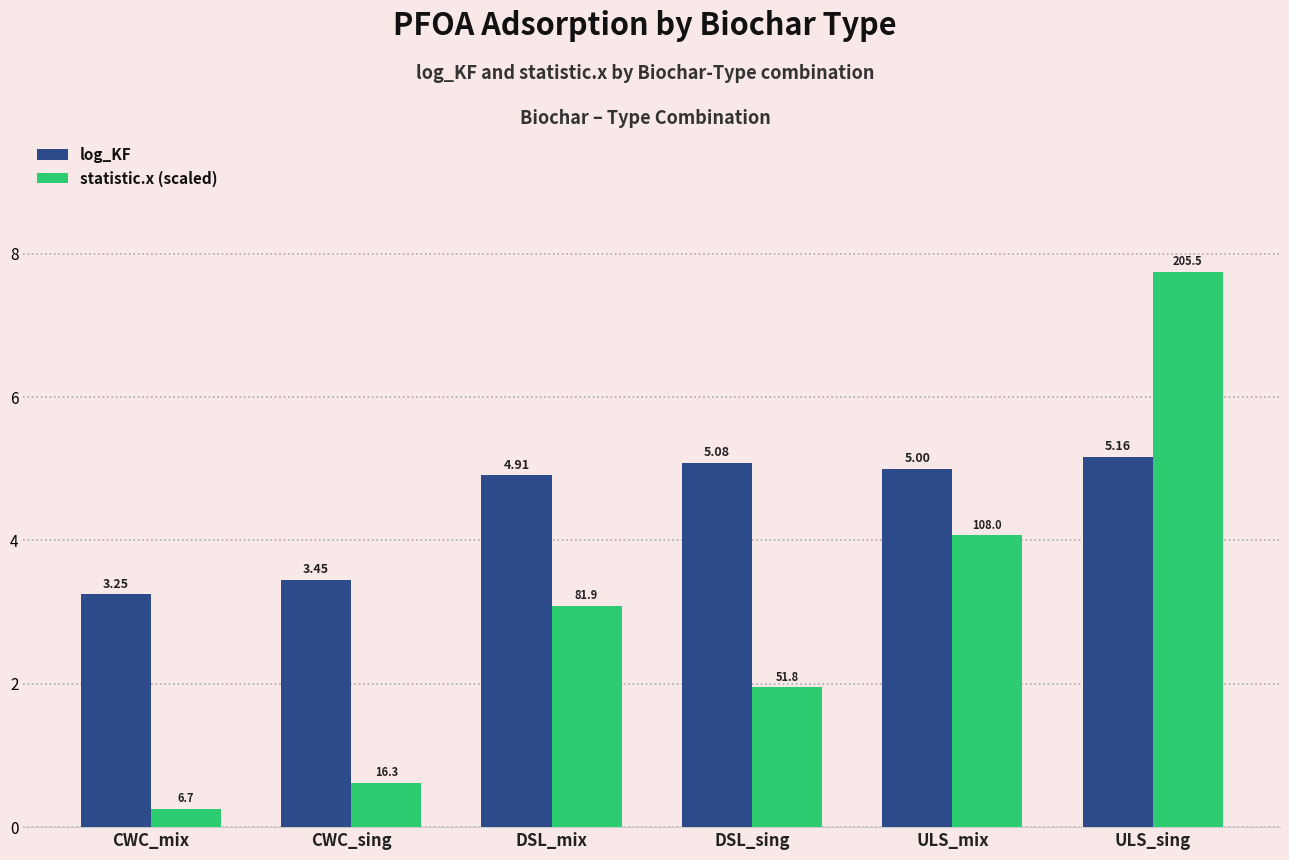

At which category is the sum across all series the highest?

ULS_sing